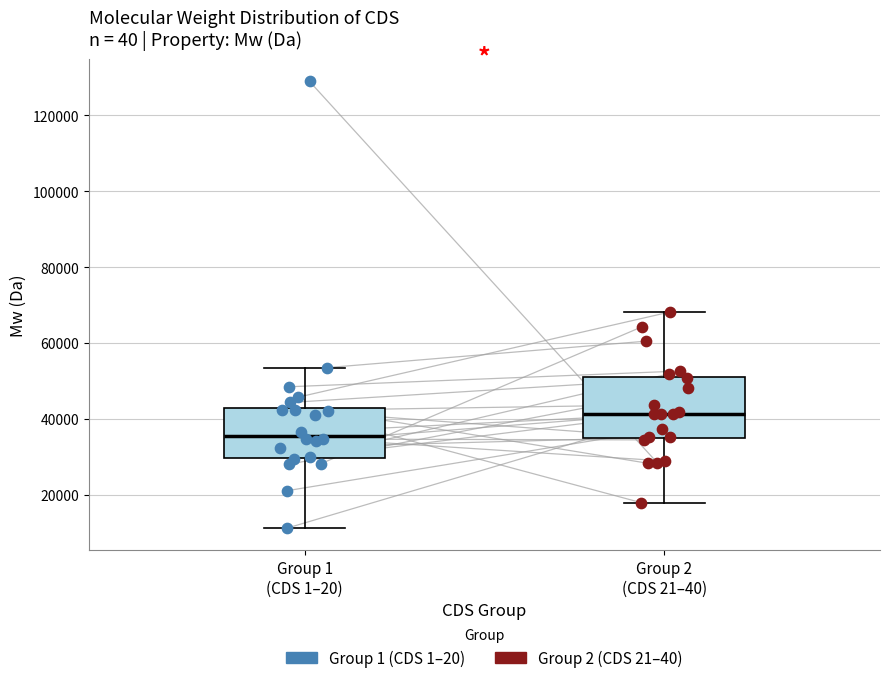

Where does the upper whisker of the box for Group 2 (CDS 21–40) end on the y-axis? The values are not printed on the chart, so give them approximately, as read against the axis.

68000